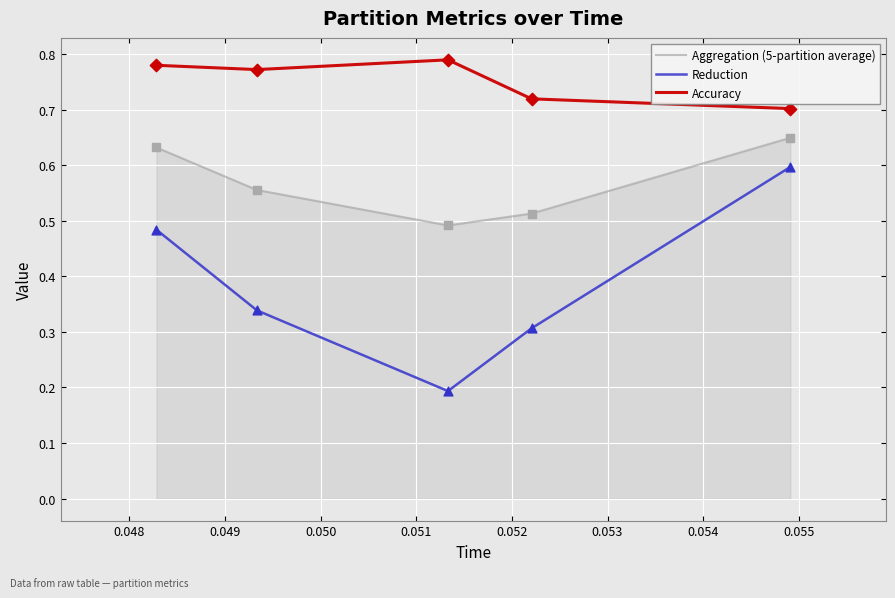

Which series has the largest total across all categories?

Accuracy